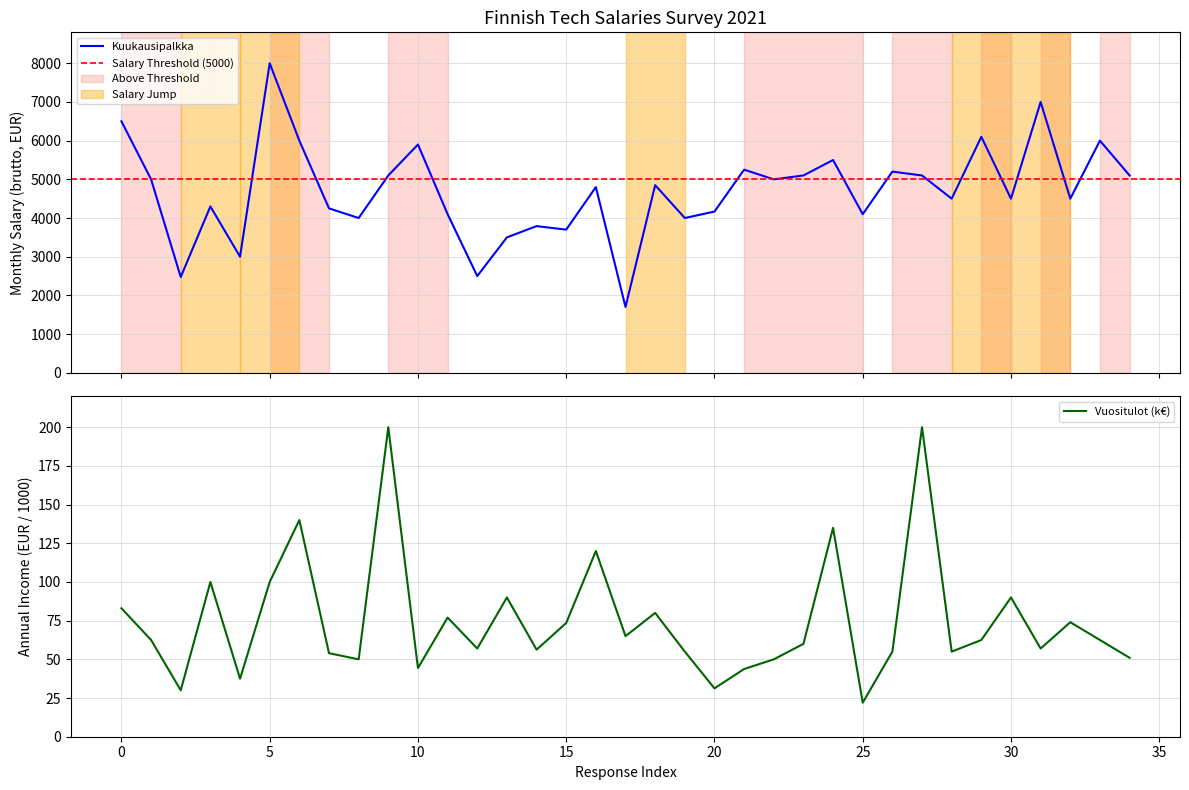

Between 12 and 31, which is larger?

31